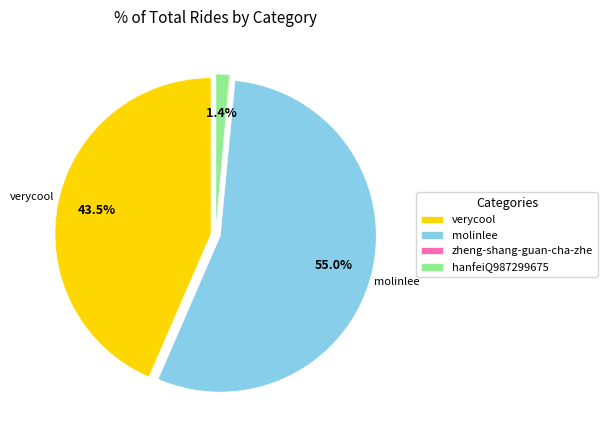

Is molinlee the majority of the pie?

Yes